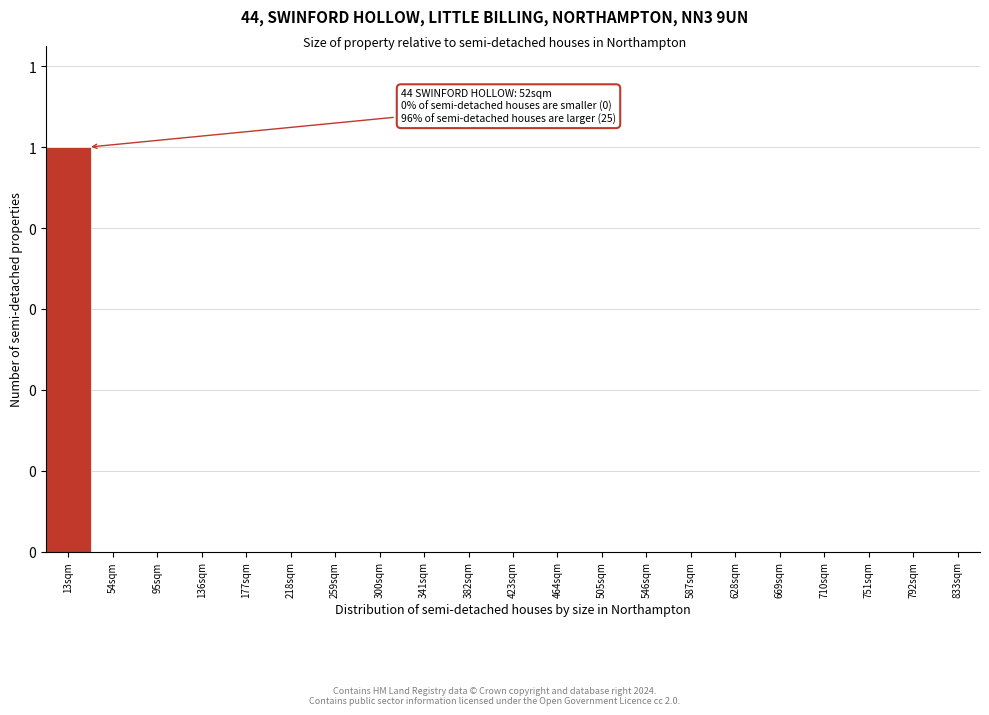

Are the bars horizontal?

No